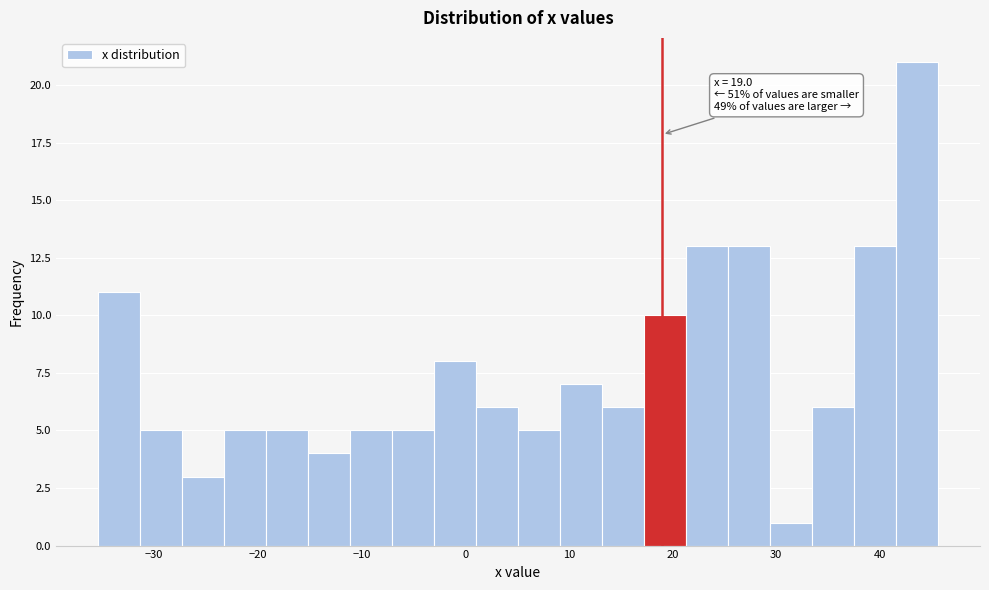

Over which range of the x-axis is the bar tallest?

42 to 46